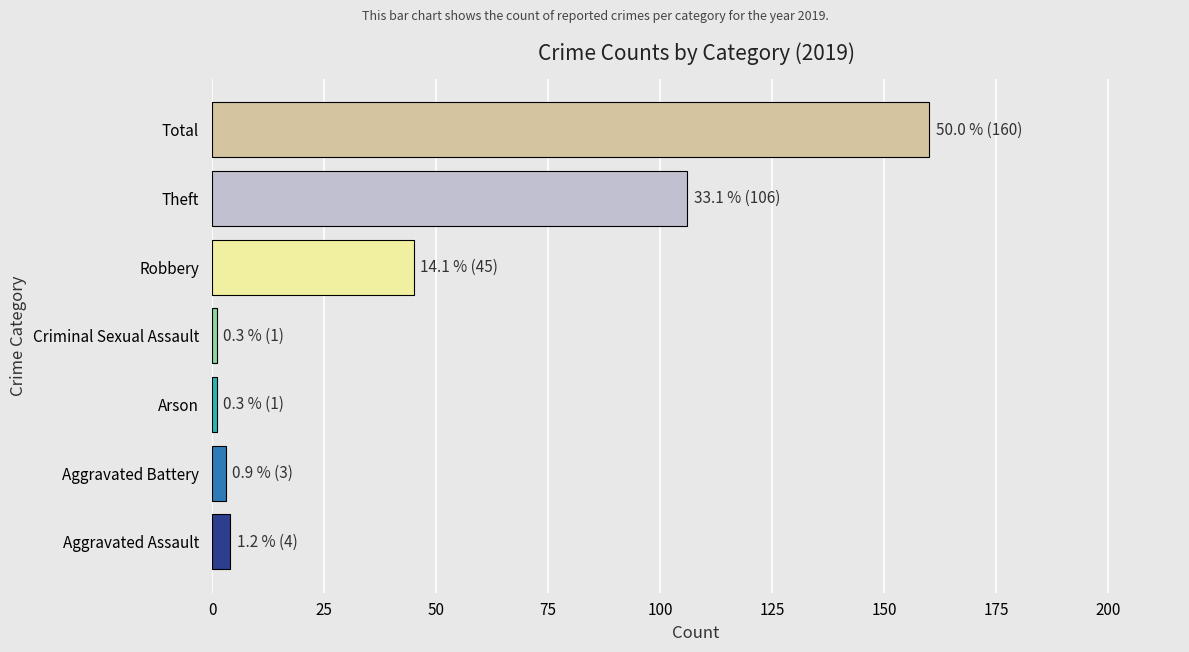

At which category does the chart reach its peak across all series?

Total